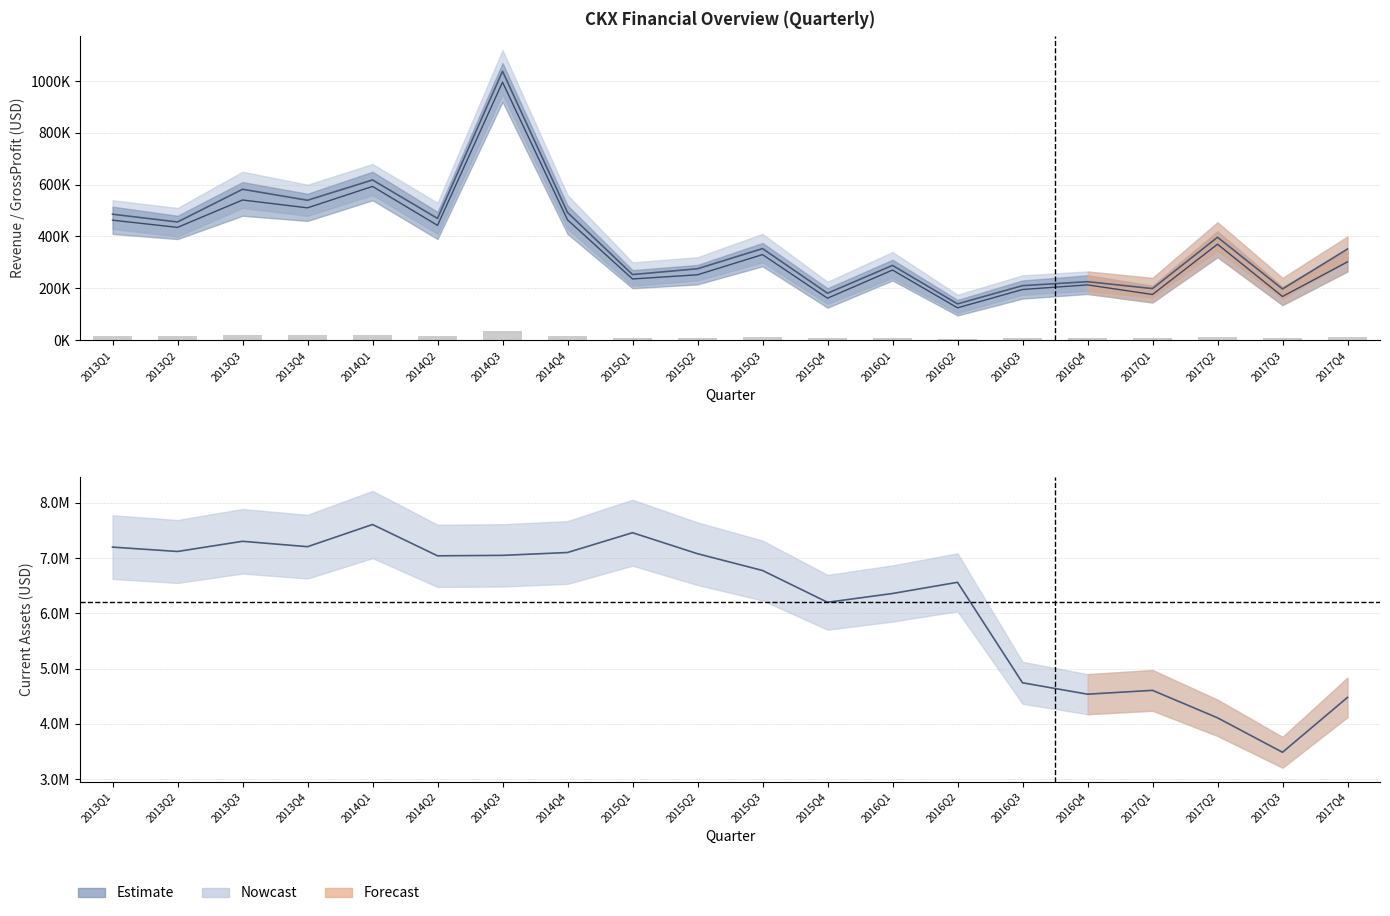

Reading left to right, list all the values displayed in this chart.

Revenue: 486000.0	456007.0	582401.0	539855.0	618312.0	469733.0	1038194.0	492502.0	252941.0	275295.0	353231.0	180634.0	288308.0	139648.0	210043.0	225403.0	198771.0	397005.0	197323.0	351486.0
GrossProfit: 463000.0	435120.0	540877.0	510602.0	593395.0	442885.0	995990.0	464201.0	235894.0	252067.0	330000.0	161544.0	270385.0	124396.0	195236.0	213095.0	175960.0	370132.0	168216.0	301937.0
Revenue (bar): 16200.0	15200.2	19413.4	17995.2	20610.4	15657.8	34606.5	16416.7	8431.4	9176.5	11774.4	6021.1	9610.3	4654.9	7001.4	7513.4	6625.7	13233.5	6577.4	11716.2
CurrentAssets: 7200000.0	7120740.0	7305356.0	7207547.0	7609064.0	7042227.0	7050232.0	7102092.0	7460493.0	7080258.0	6776598.0	6201002.0	6359993.0	6562694.0	4743473.0	4537058.0	4606493.0	4109222.0	3485118.0	4478715.0